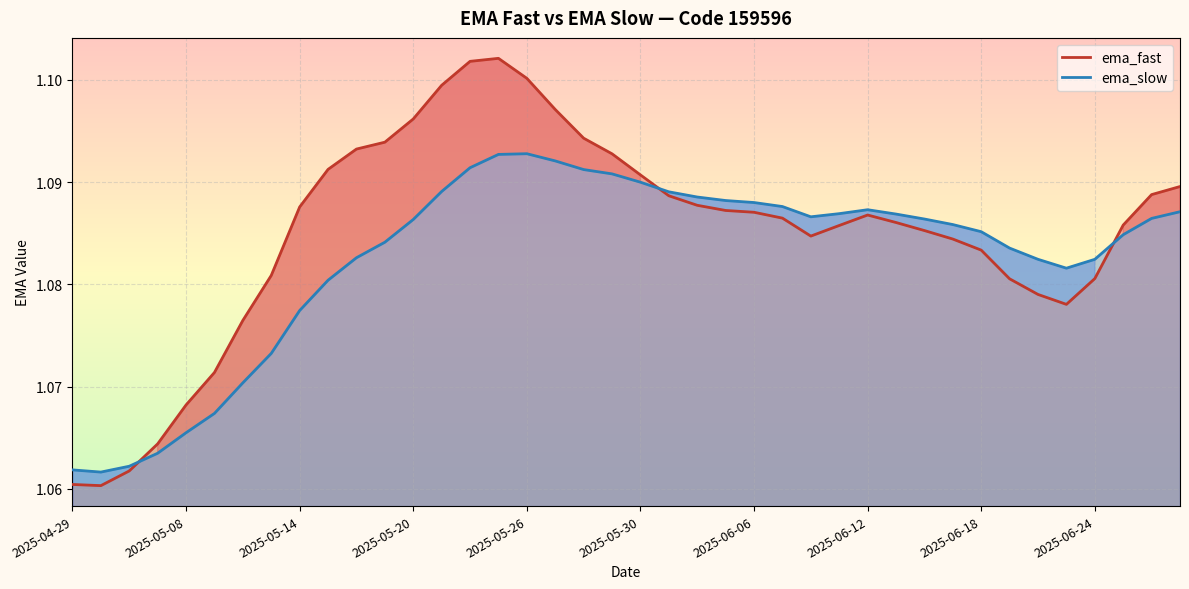

Rank the series at 2025-05-30 from highest to lowest value.

ema_fast, ema_slow